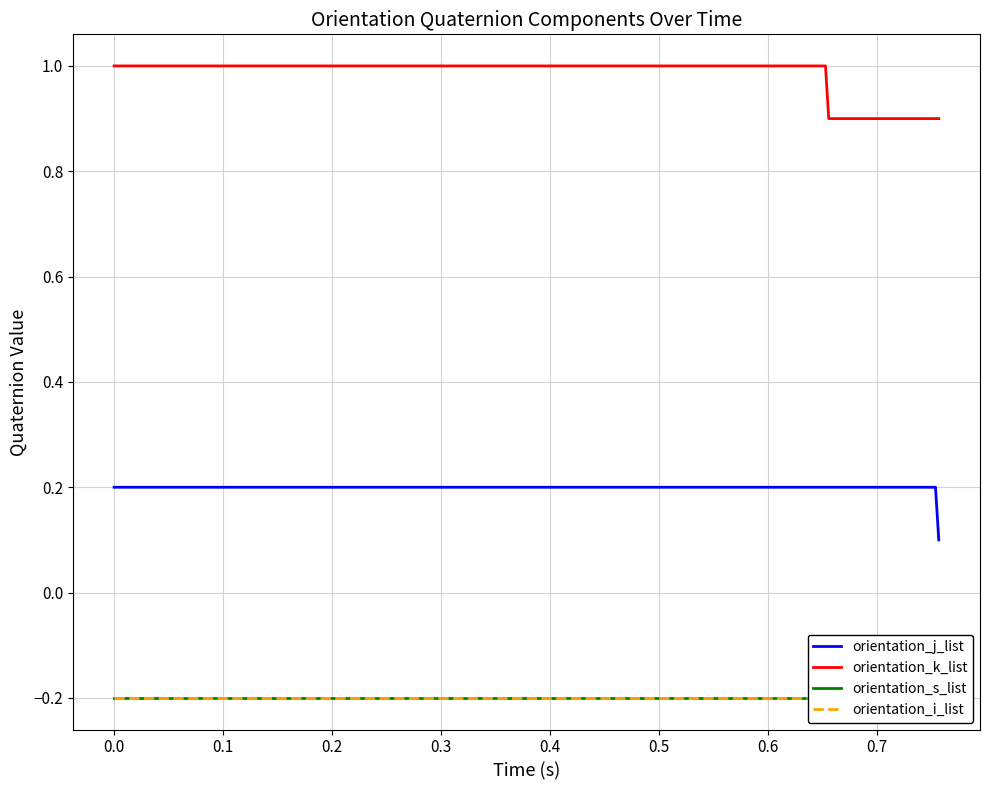

True or false: orientation_j_list and orientation_k_list cross at least once.

False